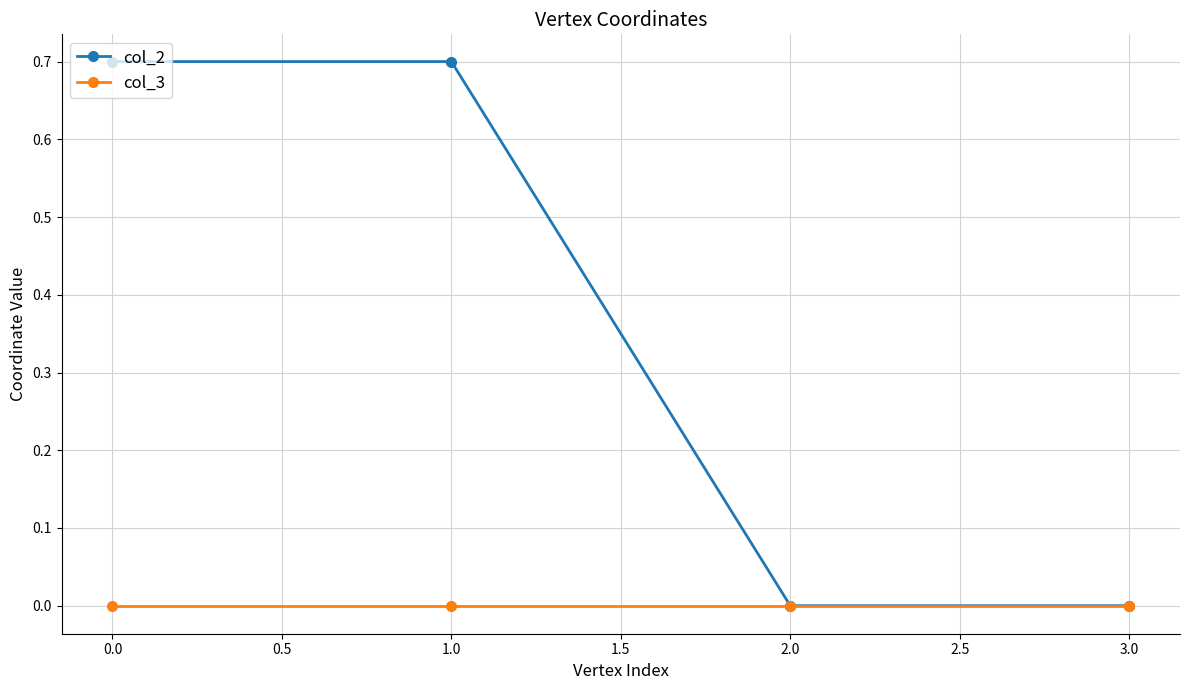

True or false: col_3 has a value of -0.0 at 1.0.

True